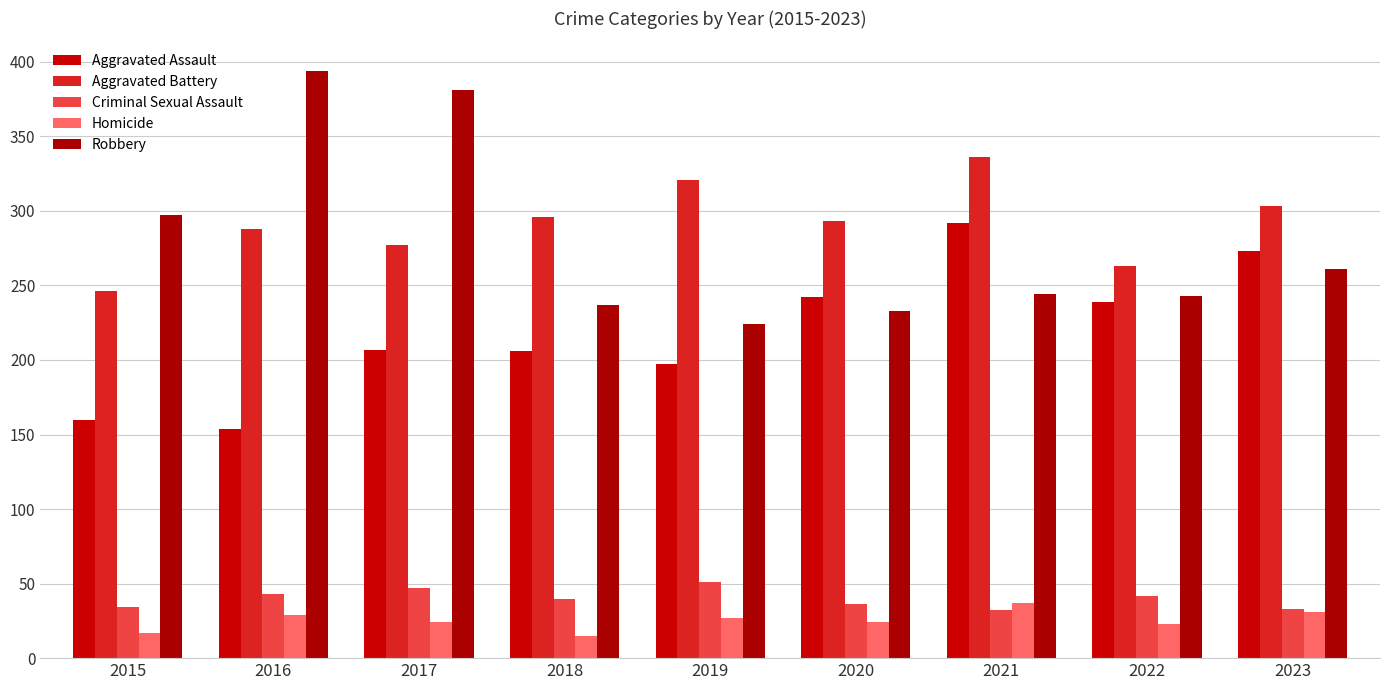

Are the bars horizontal?

No